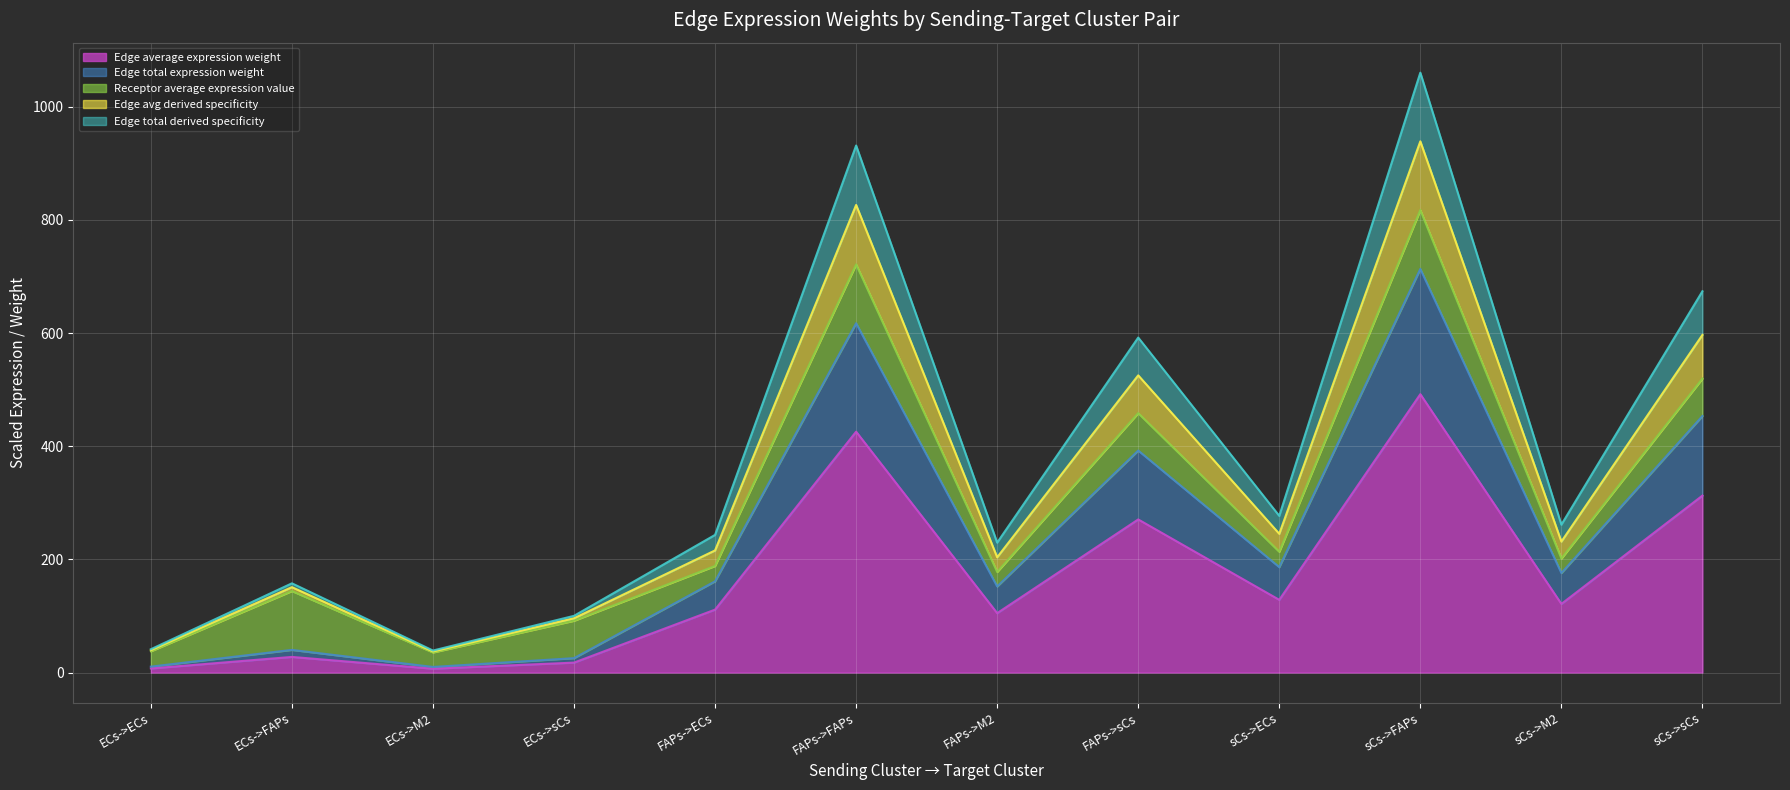

At which label does Edge avg derived specificity reach its peak?

sCs->FAPs